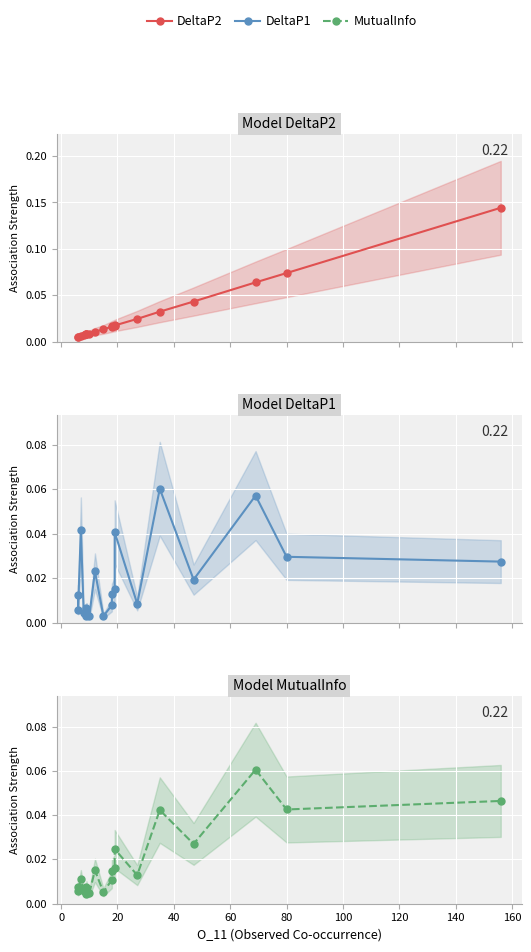

Reading left to right, extract all data points from this chart.

DeltaP2: 0.0	0.0	0.0	0.0	0.0	0.0	0.0	0.0	0.0	0.0	0.0	0.0	0.0	0.0	0.0	0.0	0.0	0.1	0.1	0.1
DeltaP1: 0.0	0.0	0.0	0.0	0.0	0.0	0.0	0.0	0.0	0.0	0.0	0.0	0.0	0.0	0.0	0.1	0.0	0.1	0.0	0.0
MutualInfo: 0.0	0.0	0.0	0.0	0.0	0.0	0.0	0.0	0.0	0.0	0.0	0.0	0.0	0.0	0.0	0.0	0.0	0.1	0.0	0.0